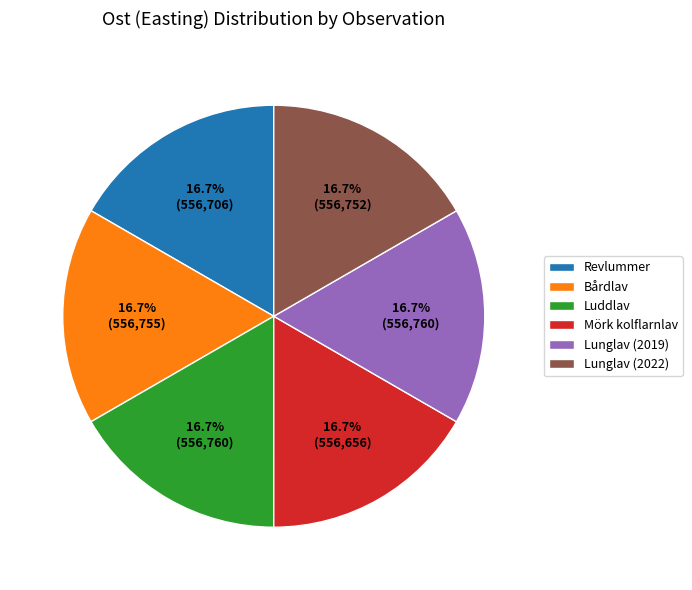

What is the ratio of the value at Lunglav (2019) to the value at Luddlav?

1.0